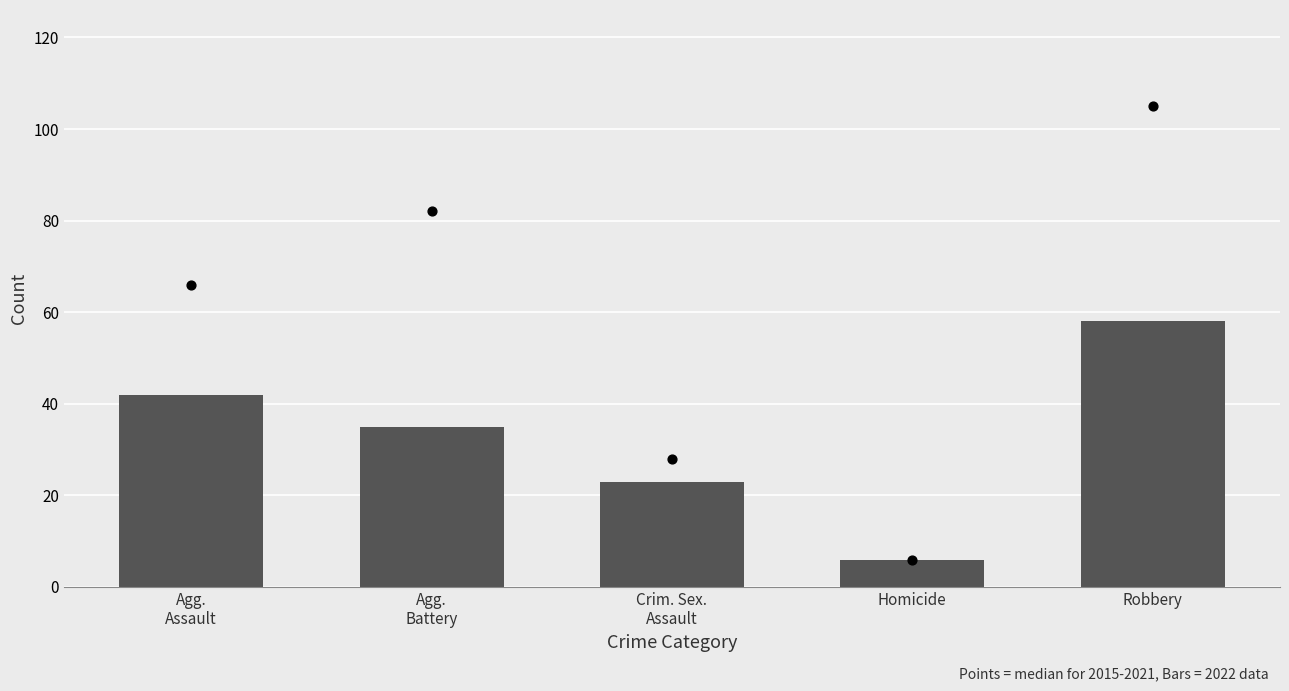

Which series reaches the maximum Y coordinate?

Median 2015-2021